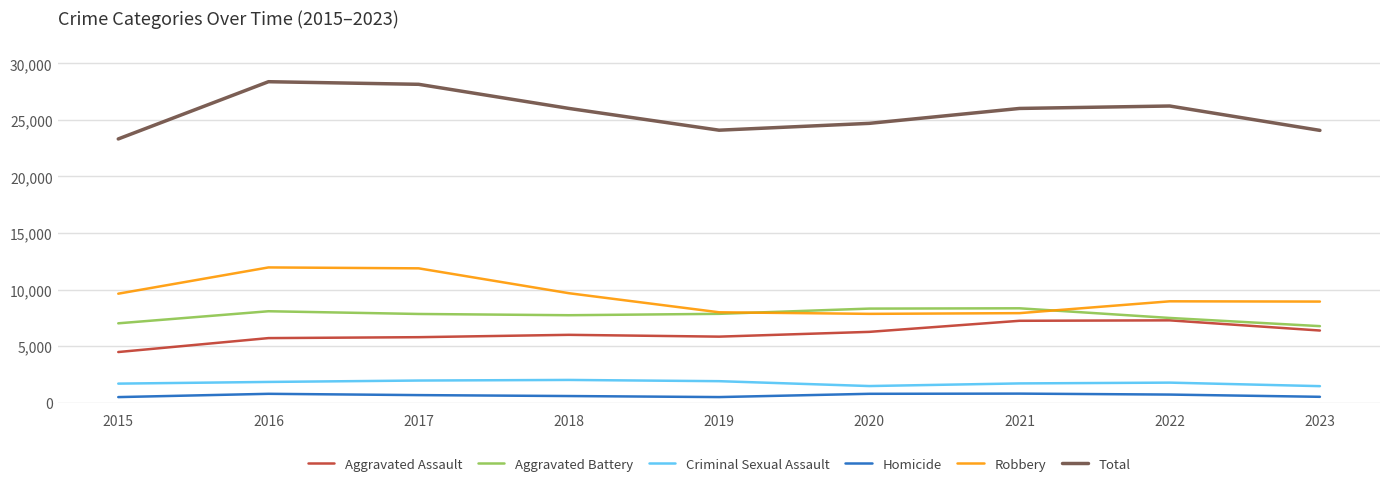

Which series has the largest total across all categories?

Total